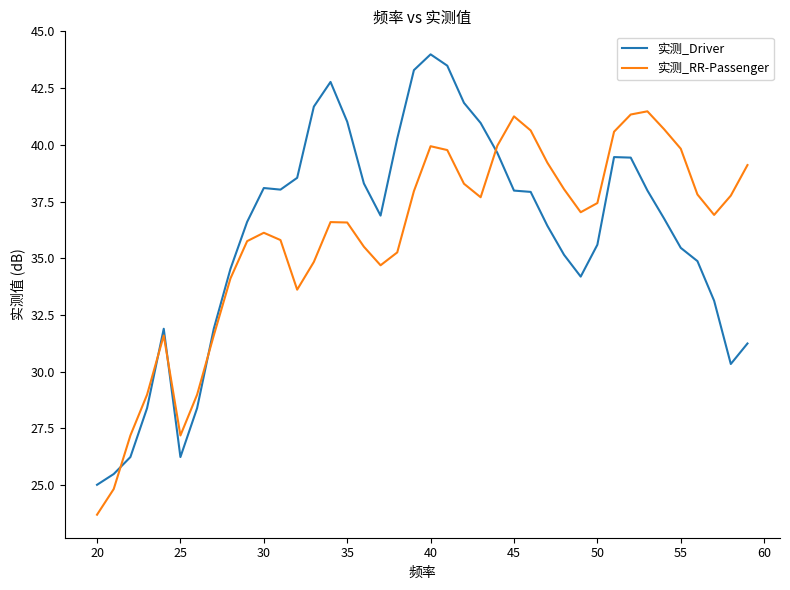

What is the minimum value for 实测_Driver?

25.0